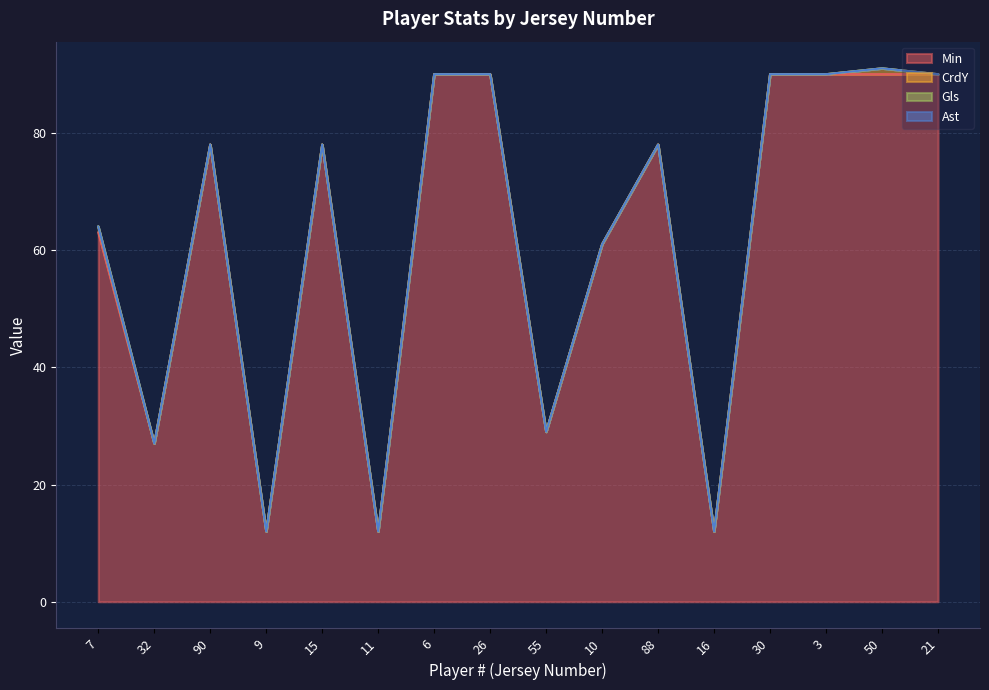

How many values in the Min series are below 78?

7